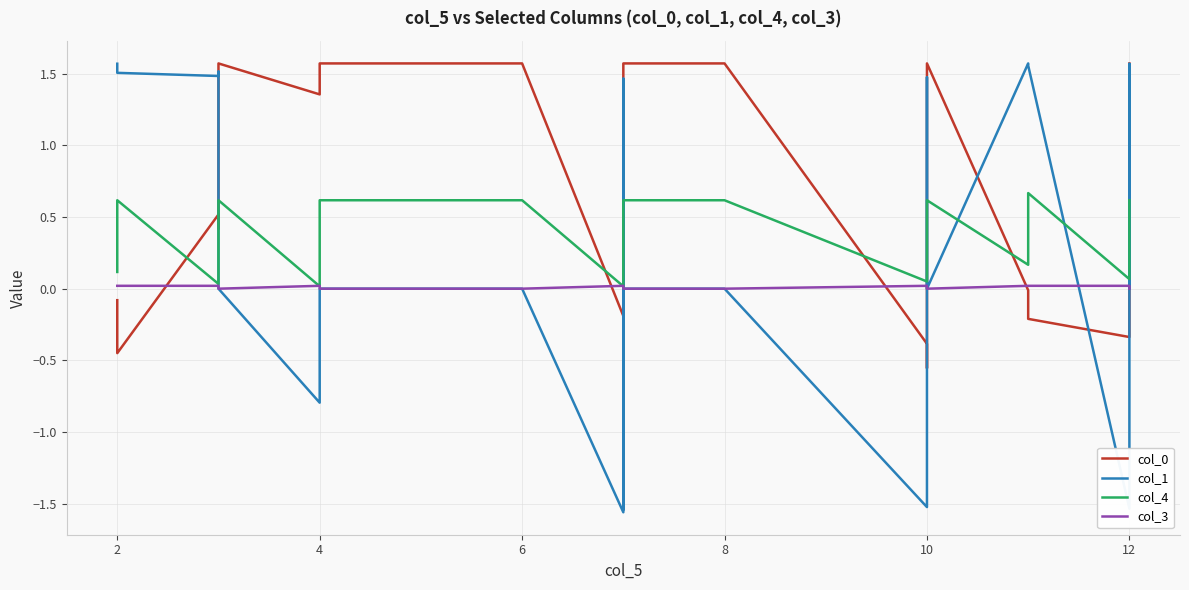

Between 12 and 21, which series saw the biggest shift?

col_0